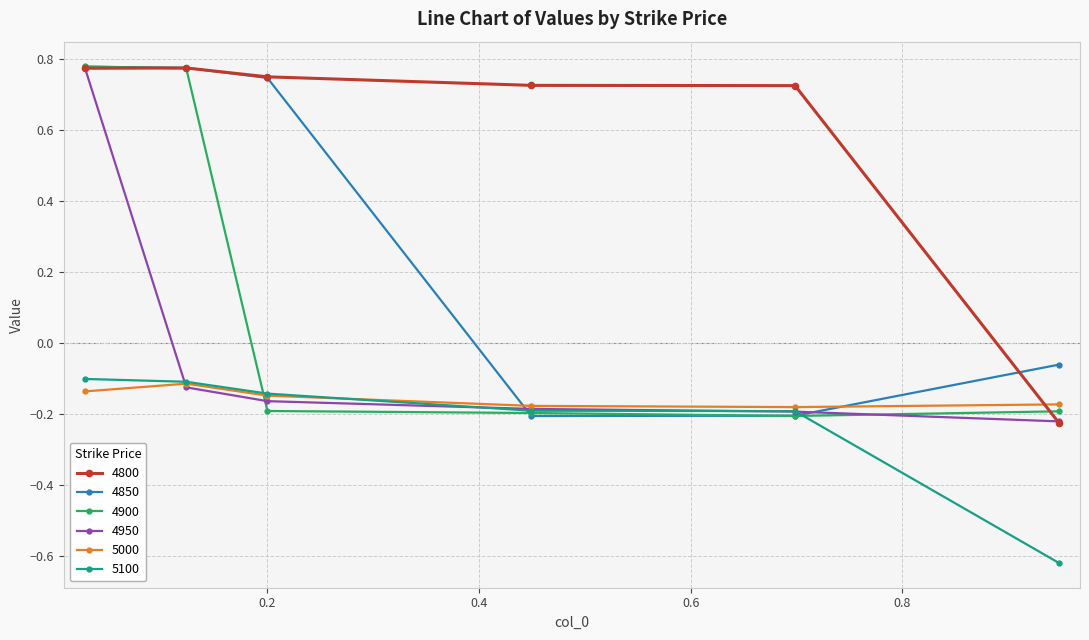

True or false: 5000 and 4800 cross at least once.

True